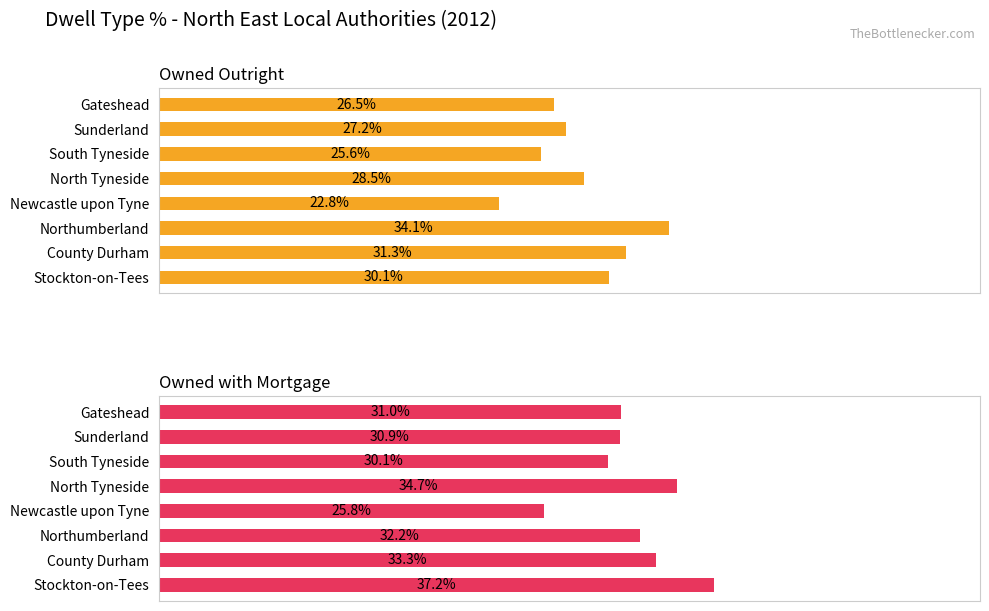

Reading left to right, list all the values displayed in this chart.

Owned Outright: 30.1	31.3	34.1	22.8	28.5	25.6	27.2	26.5
Owned with Mortgage: 37.2	33.3	32.2	25.8	34.7	30.1	30.9	31.0